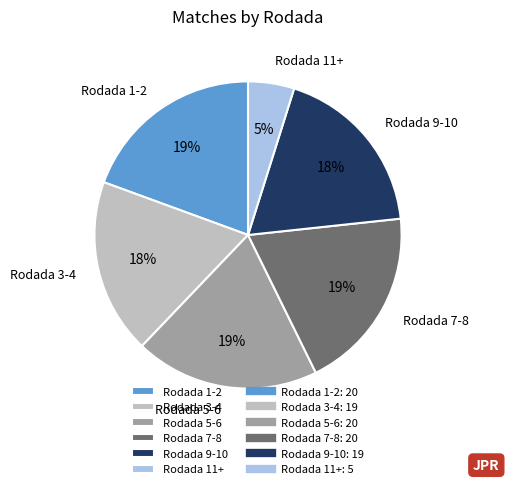

To the nearest percent, what percentage of the pie is Rodada 5-6?

19%